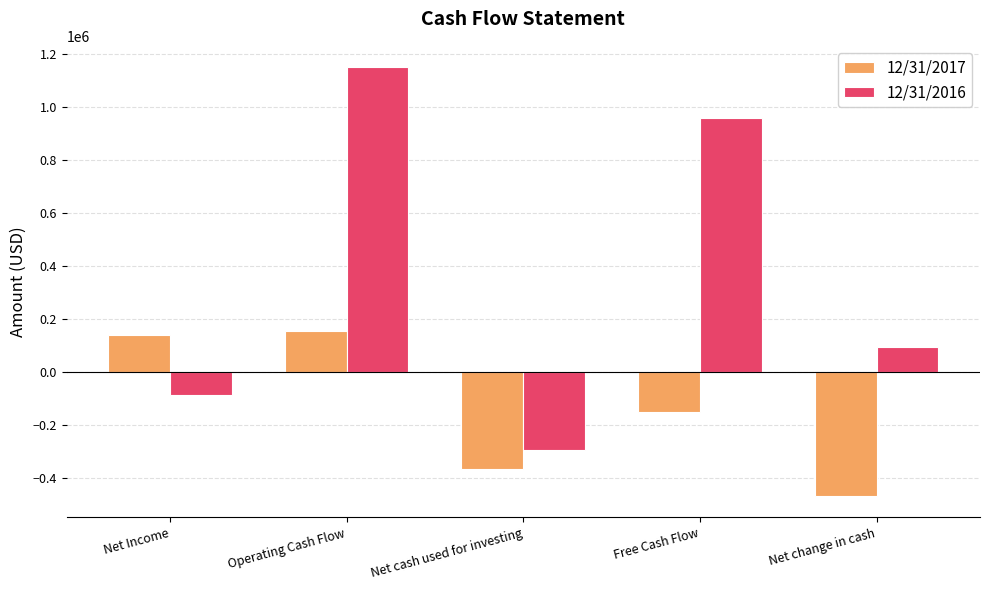

What is the value of the 12/31/2017 bar at the 5th from the left?

-466782